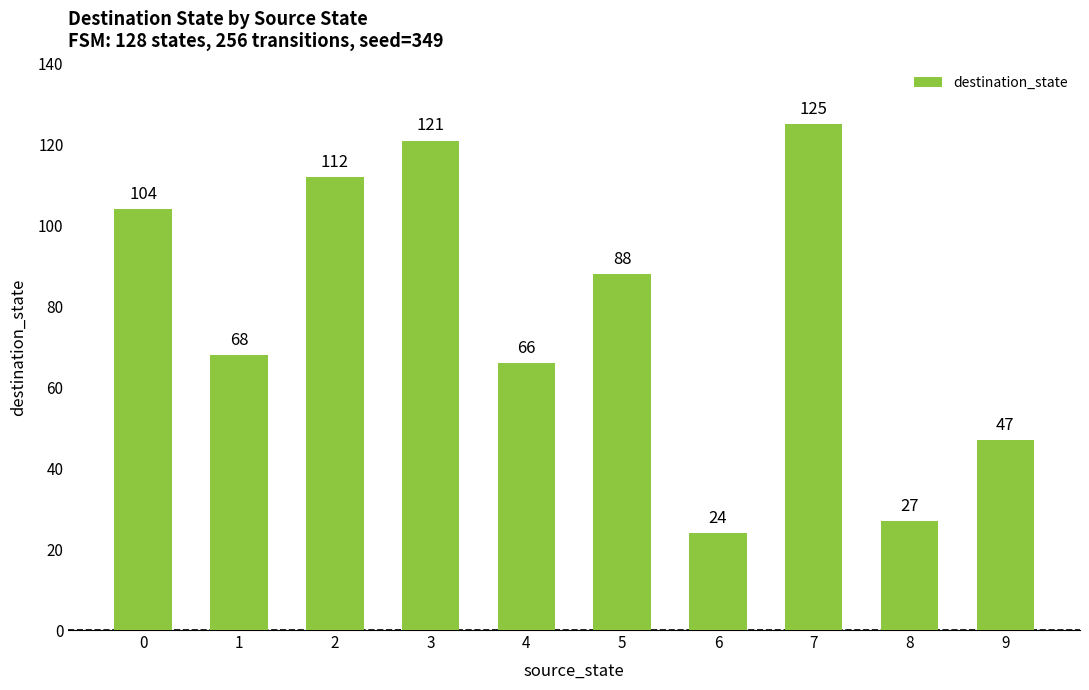

Which has a higher value, 6 or 7?

7